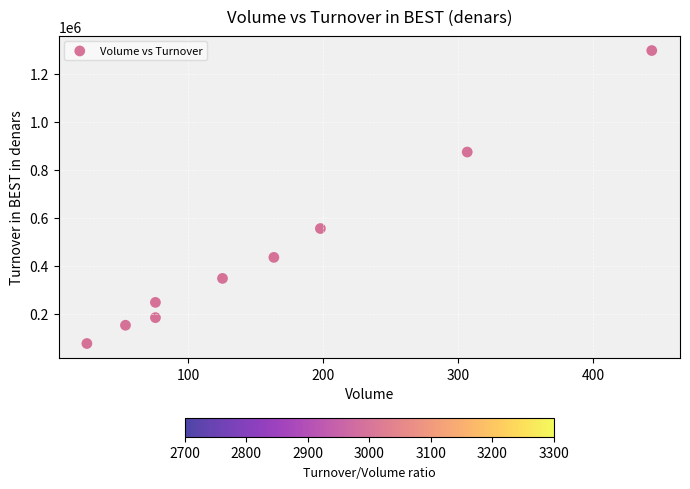

What is the range of X values (max minus min)?

417.8